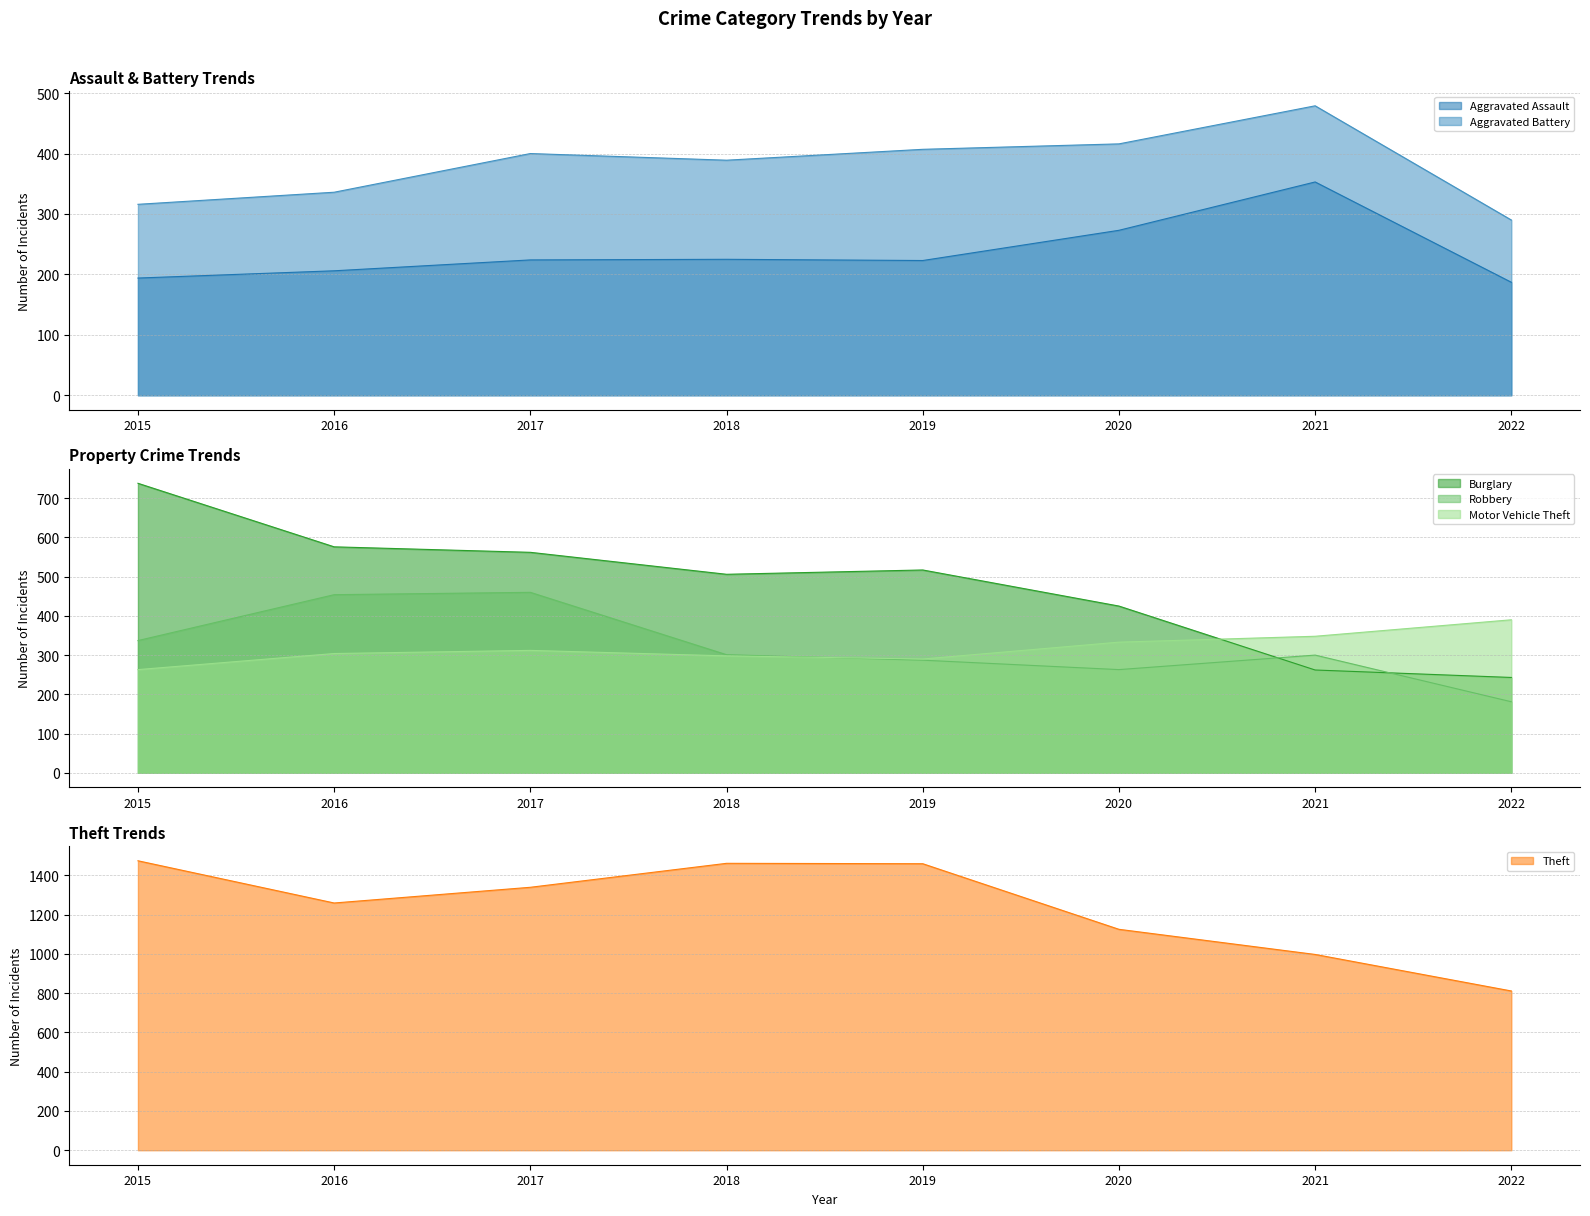

The value of Aggravated Battery at 2019 is 407. True or false?

True